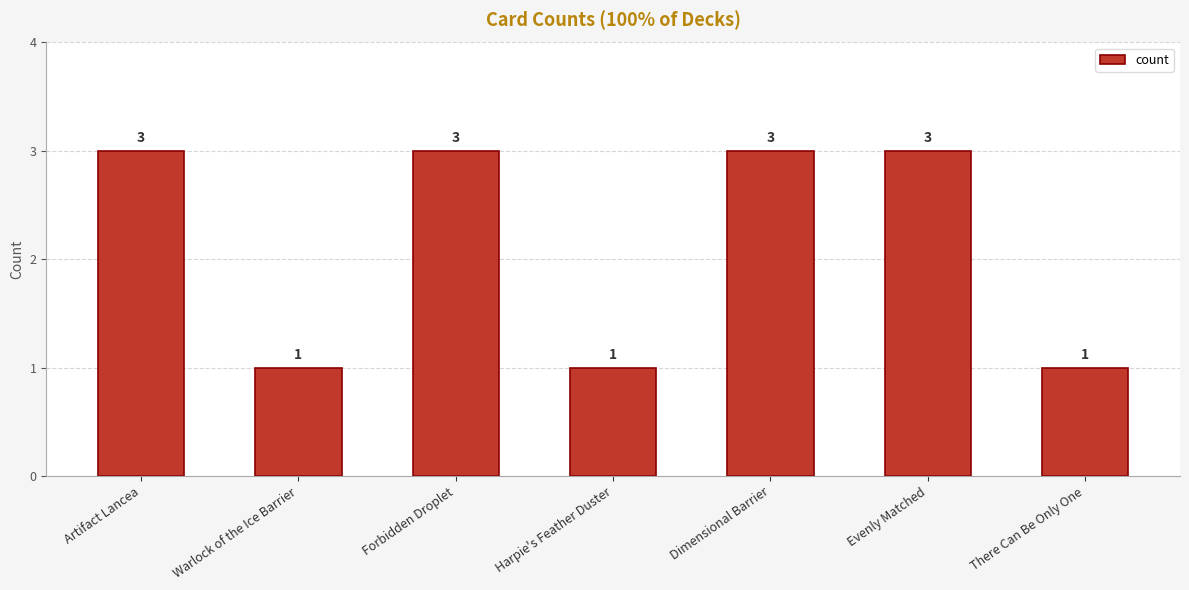

True or false: the data shows 1 at Harpie's Feather Duster.

True